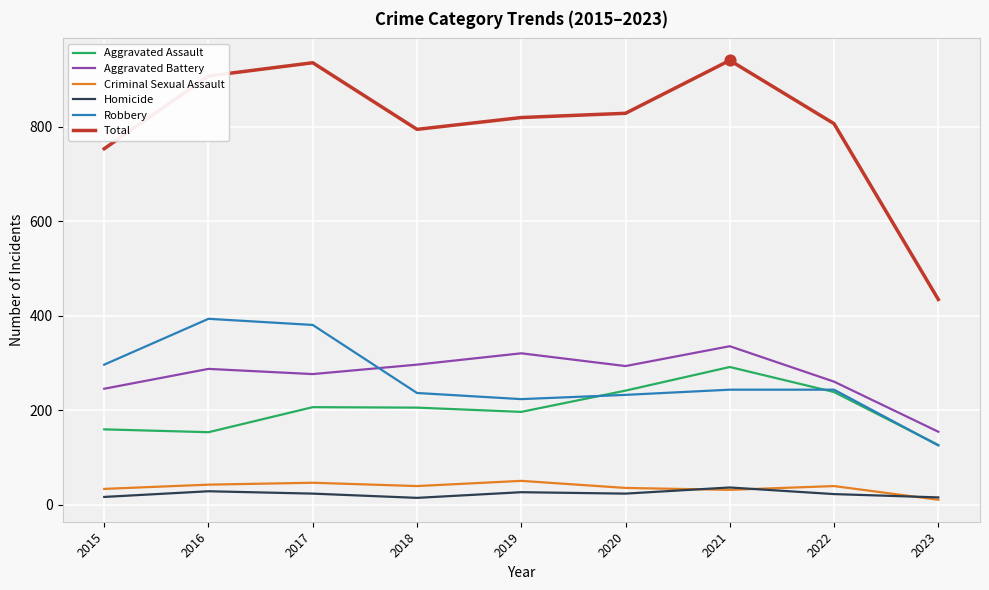

What are all the series names shown in the legend?

Aggravated Assault, Aggravated Battery, Criminal Sexual Assault, Homicide, Robbery, Total